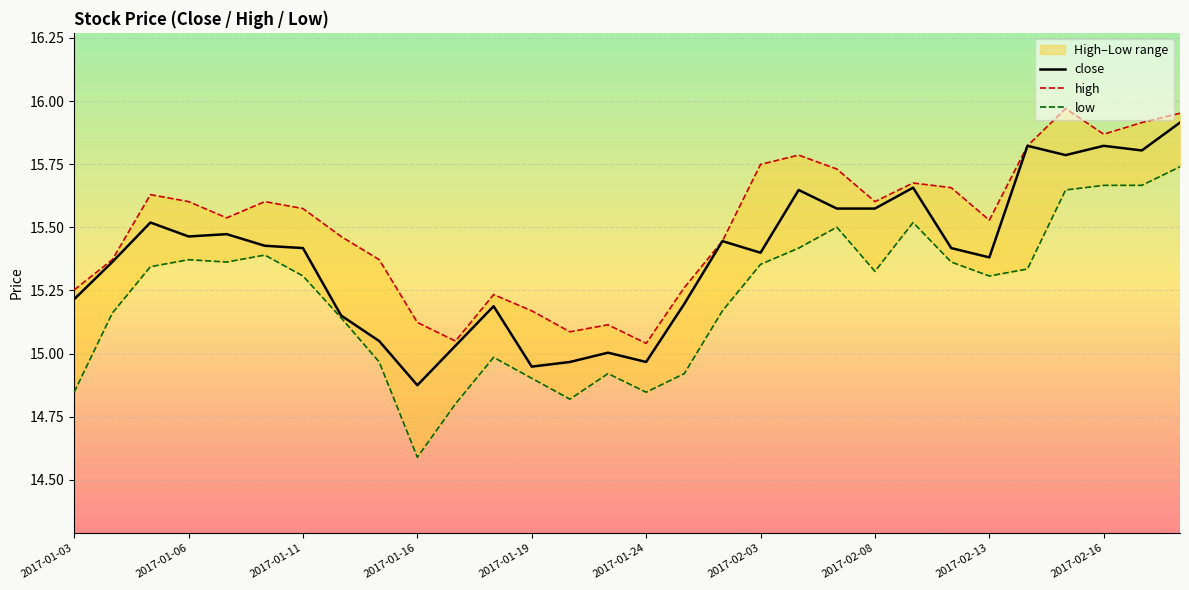

What are all the series names shown in the legend?

close, high, low